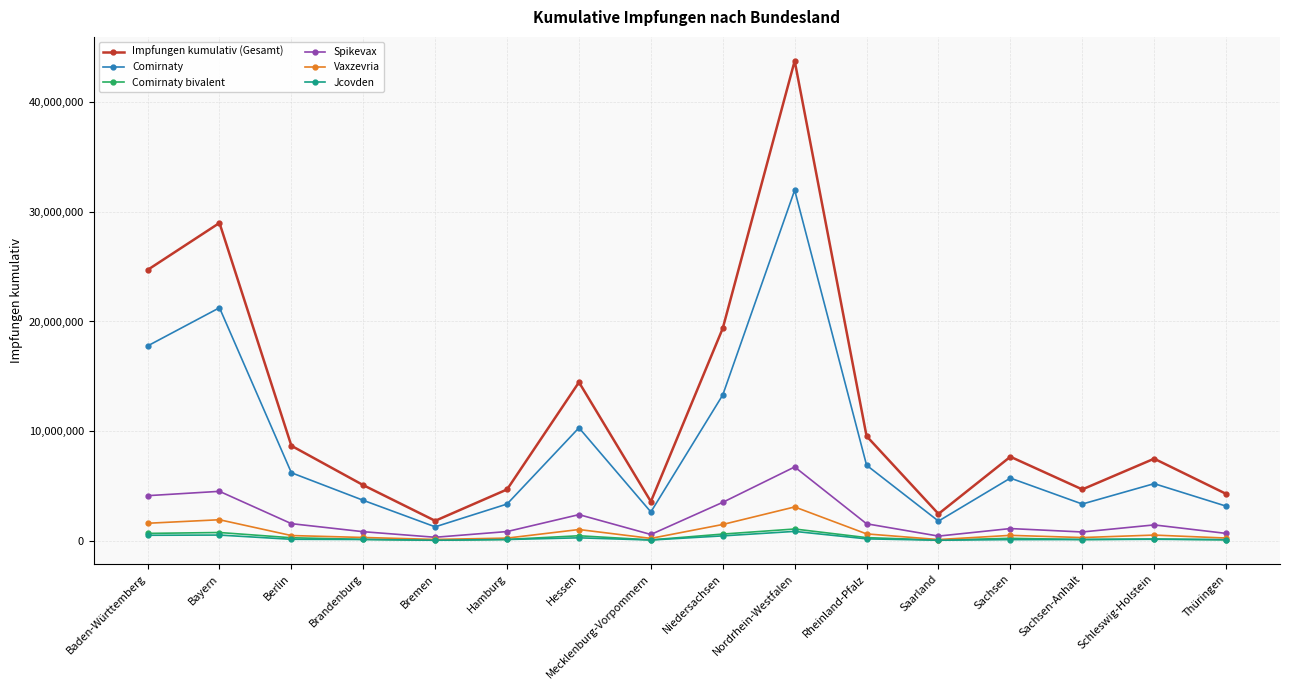

At which label does Comirnaty reach its peak?

Nordrhein-Westfalen